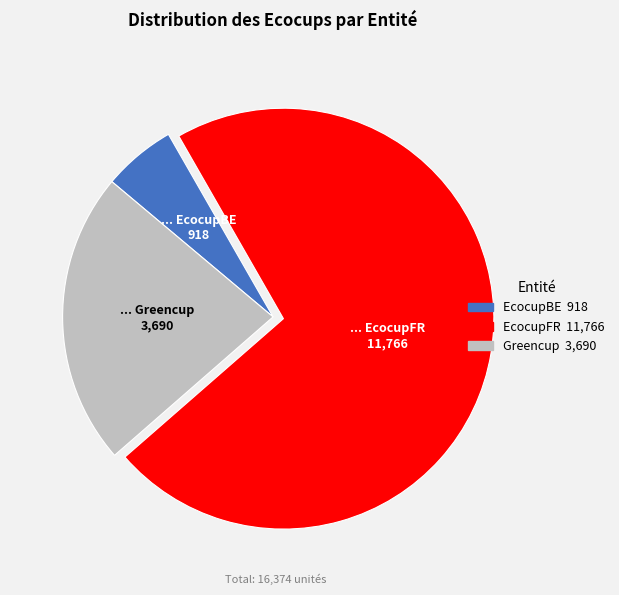

What is the majority slice?

EcocupFR